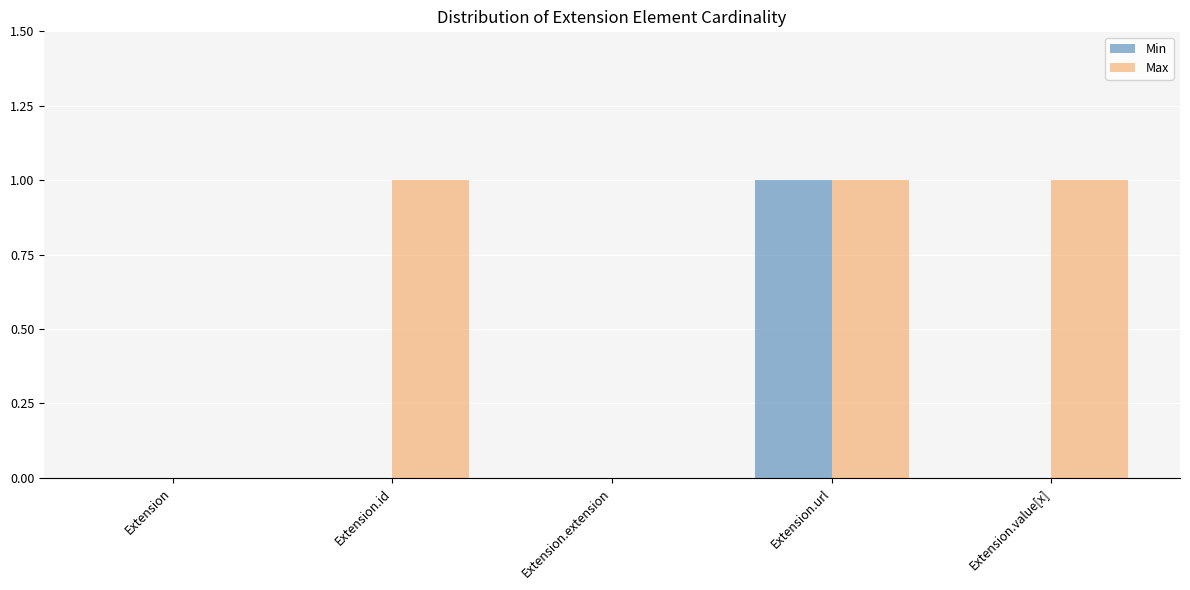

Are the bars horizontal?

No